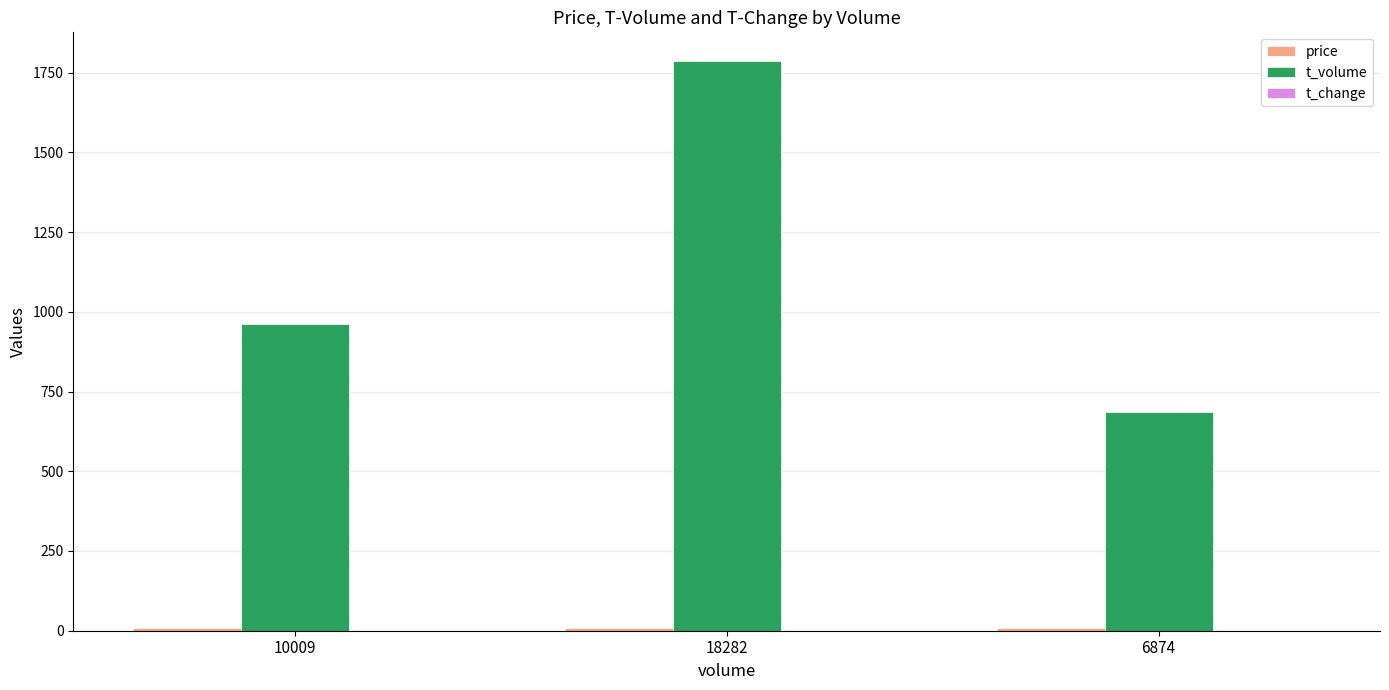

The t_volume series shows 883.1 at 18282. True or false?

False